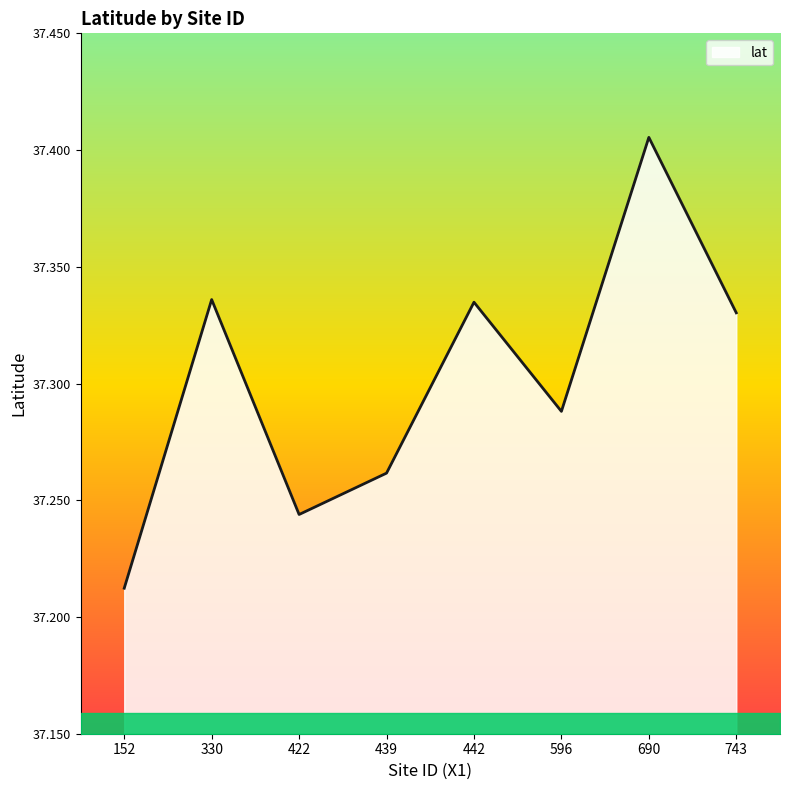

True or false: the data has more than 2 interior local peaks.

True